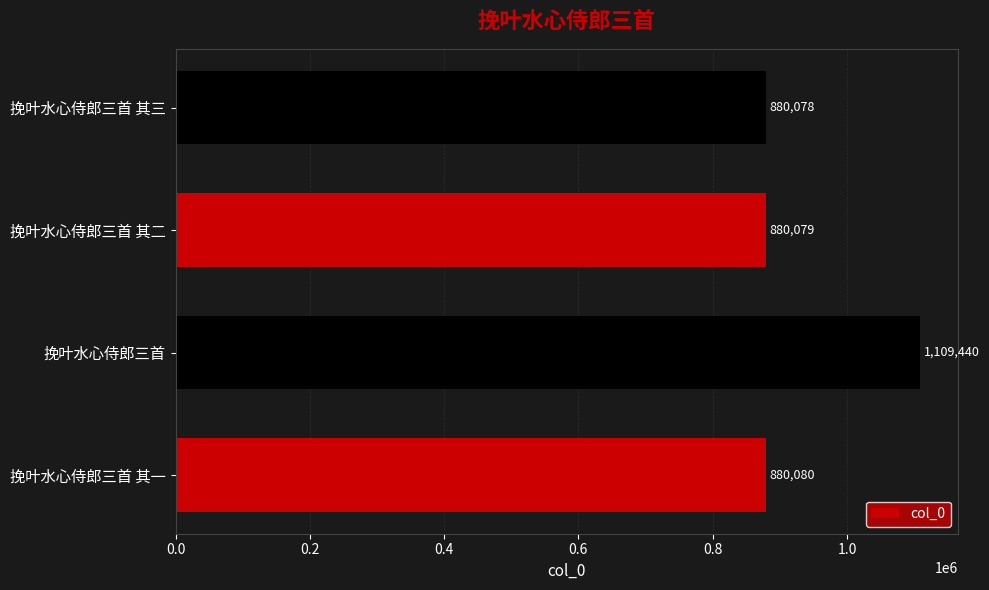

At which category does the chart reach its minimum across all series?

挽叶水心侍郎三首 其三